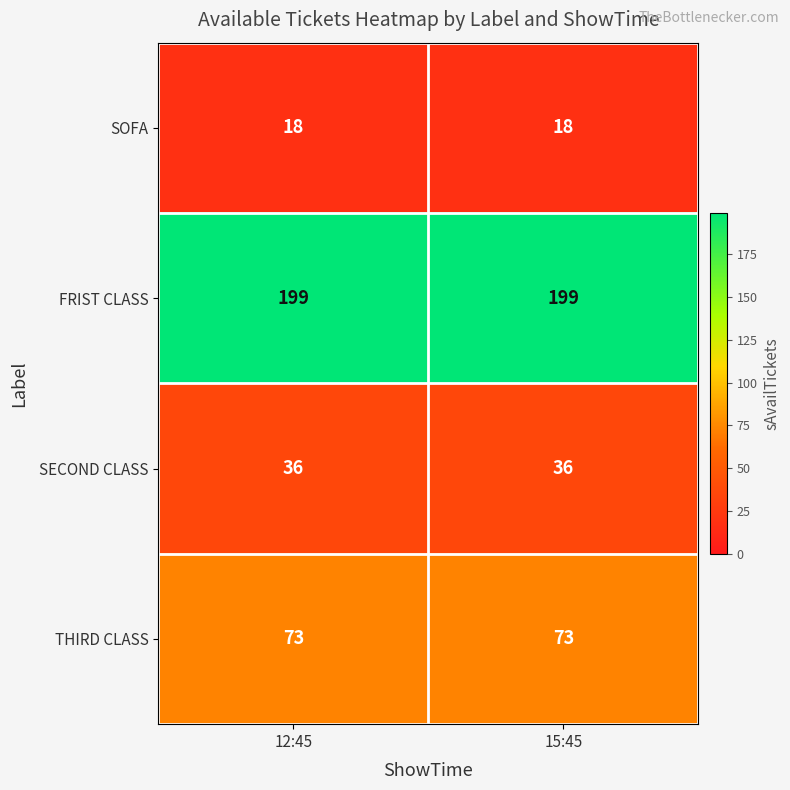

At how many categories does at least one series exceed 75?

2